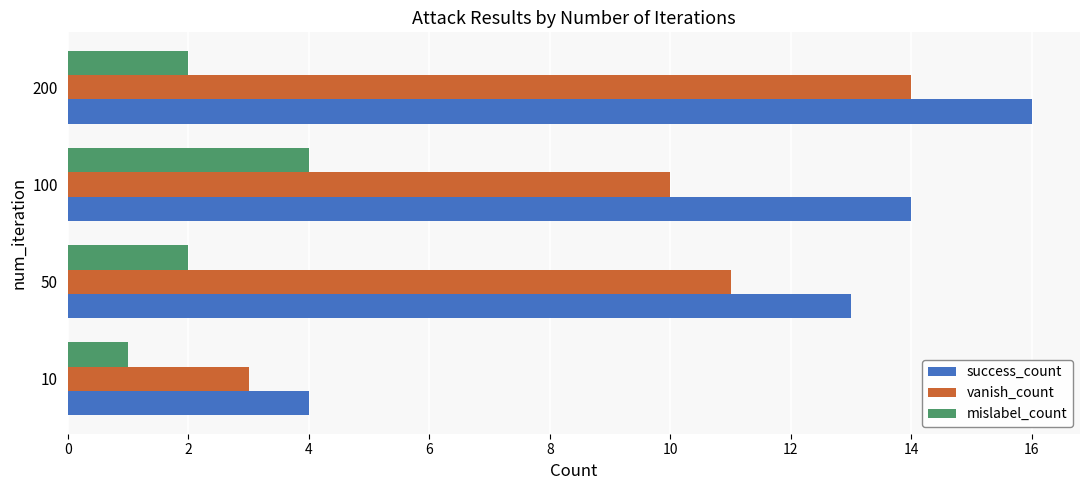

The mislabel_count series shows 3 at 200. True or false?

False